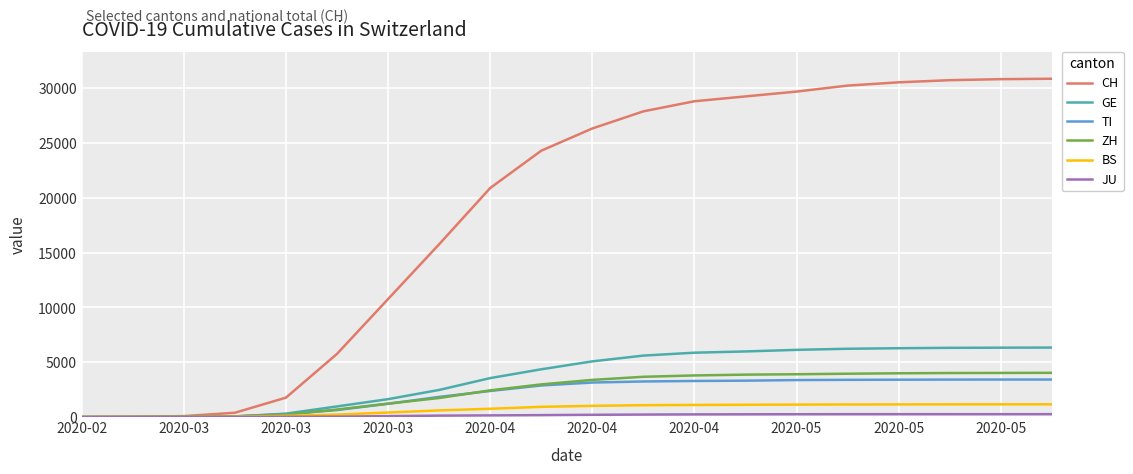

Is this an area chart (filled region under the line)?

No